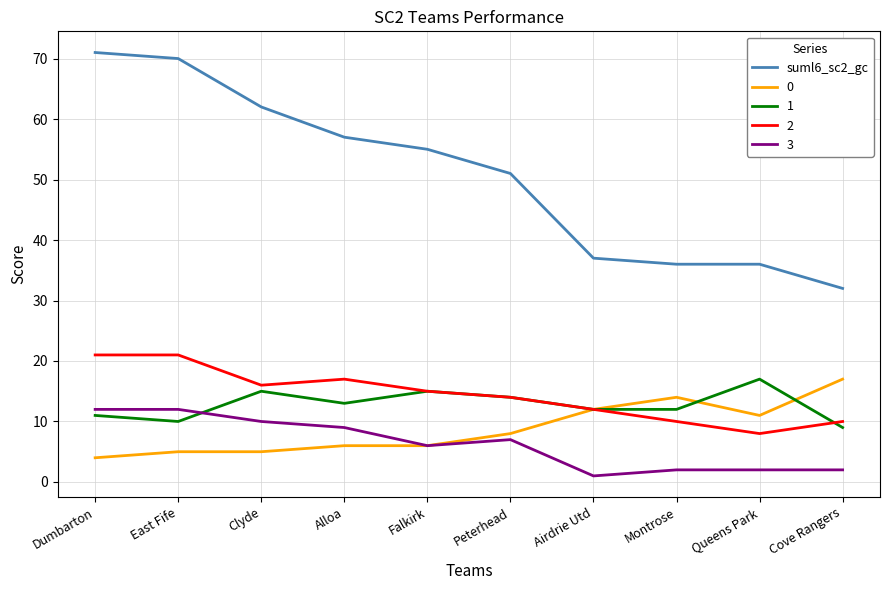

What position from the right is Peterhead?

5